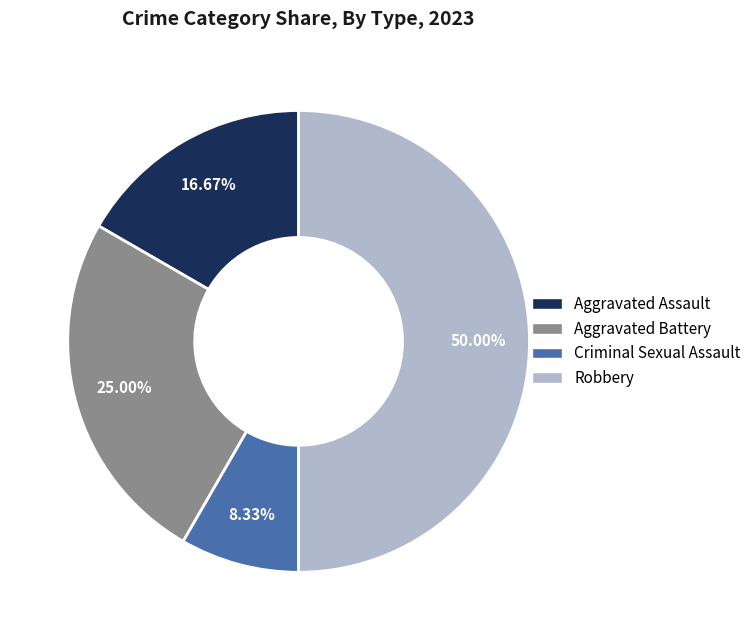

What is the smallest slice in the pie chart?

Criminal Sexual Assault